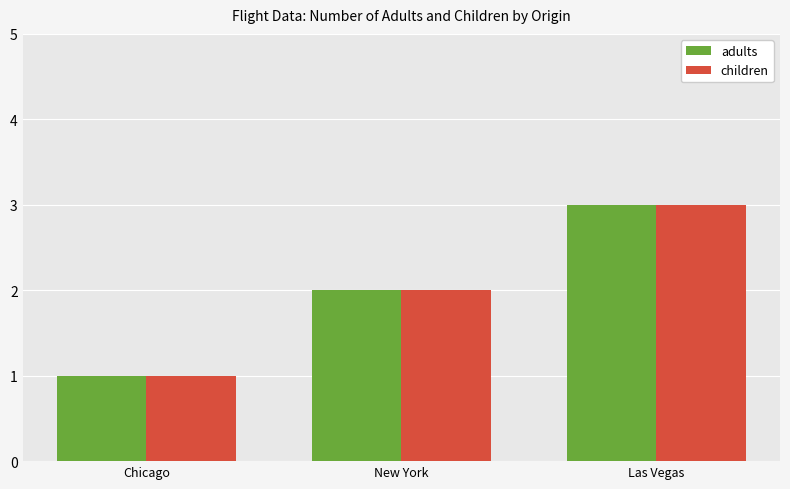

Count the number of categories in the chart.

3